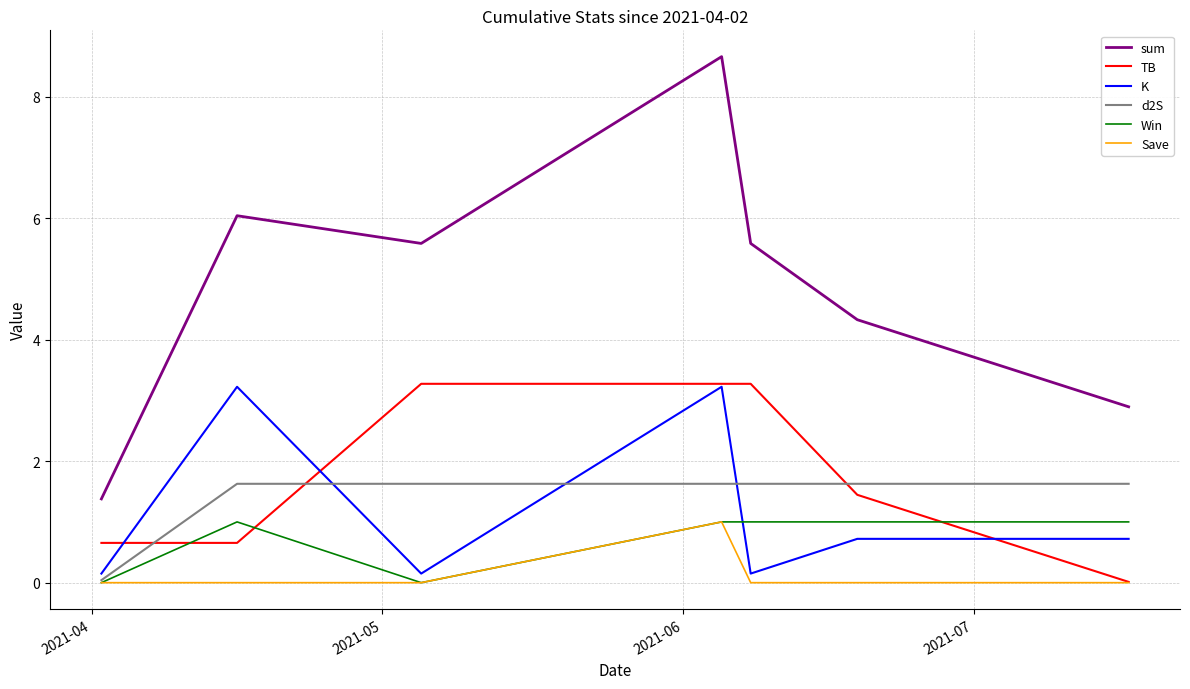

What is the difference between the maximum and minimum values in the d2S series?

1.6